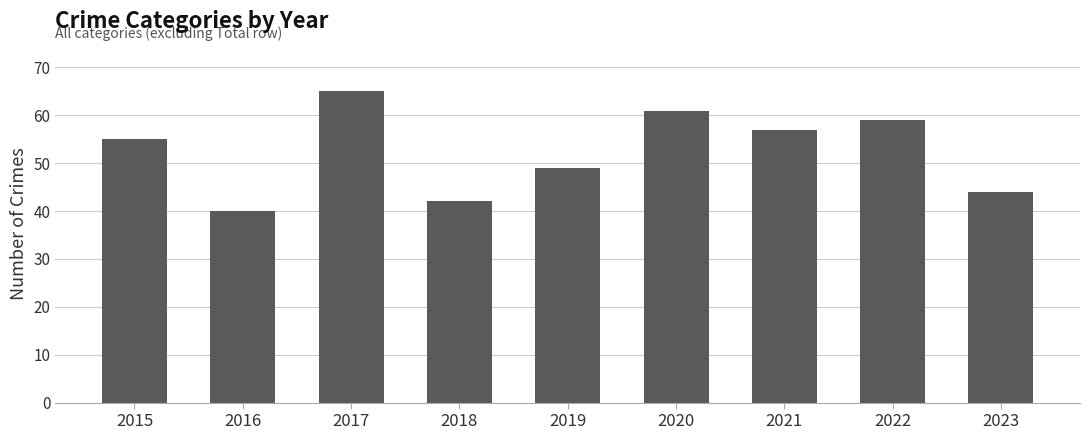

How many bars are there in total?

9